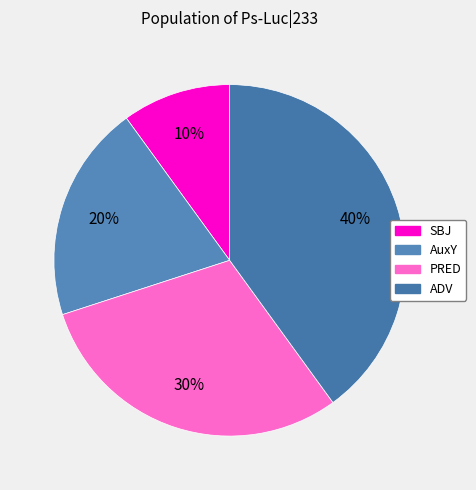

Is there any slice that represents more than half of the pie?

No